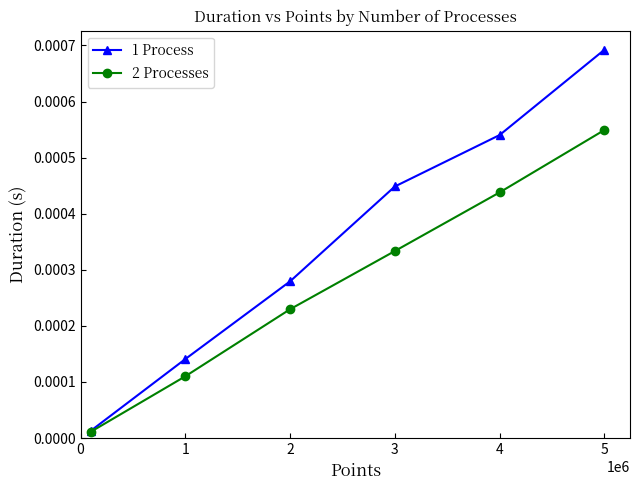

True or false: 1 Process has more than 2 points higher than both neighbors.

False